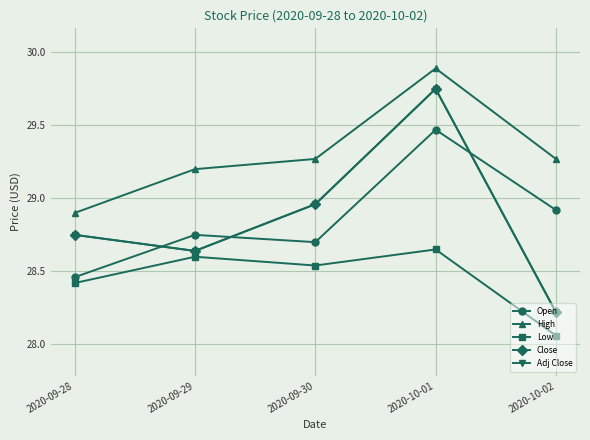

True or false: High has more than 1 interior local peaks.

False